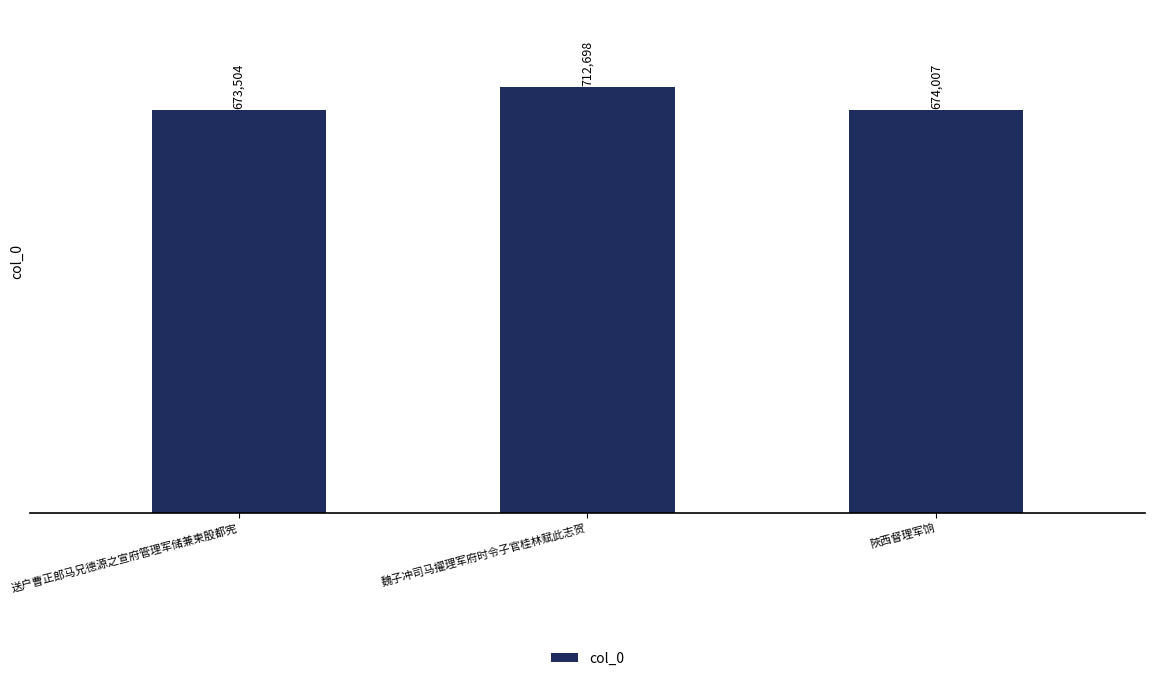

Which category has the highest value across all series?

魏子冲司马擢理军府时令子官桂林赋此志贺